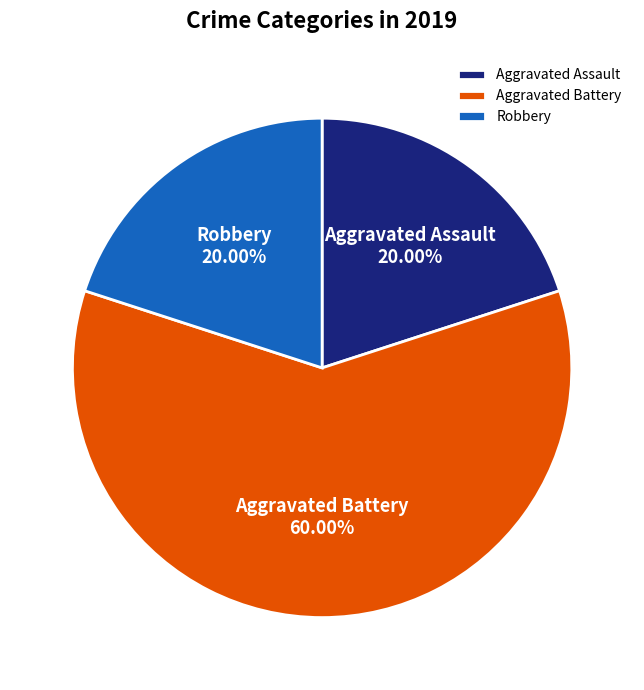

What is the majority slice?

Aggravated Battery